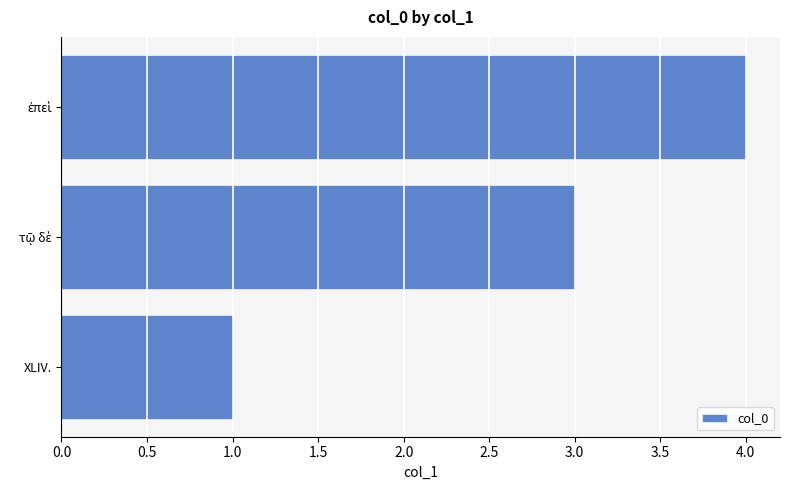

What is the sum of all values?

8